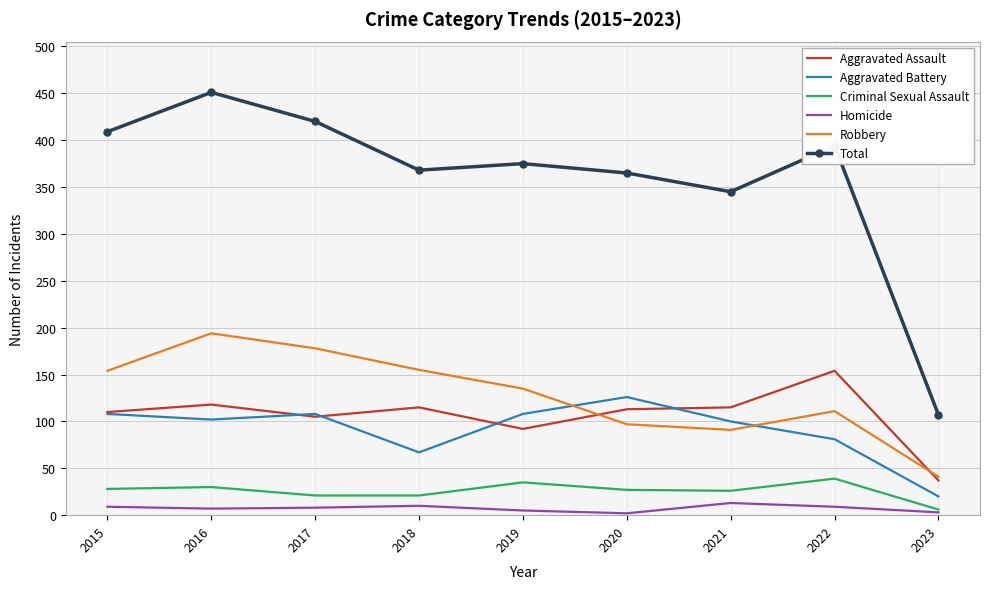

What is the difference between the Homicide values at 2017 and 2019?

3